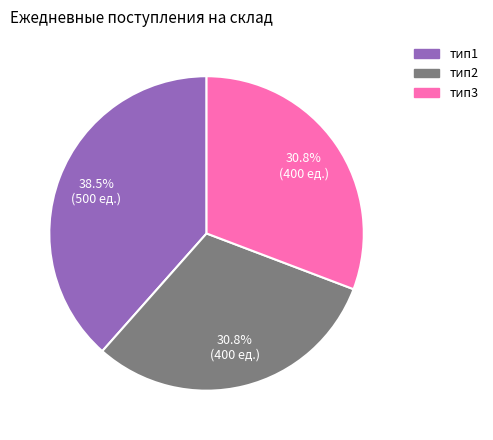

Is there any slice that represents more than half of the pie?

No